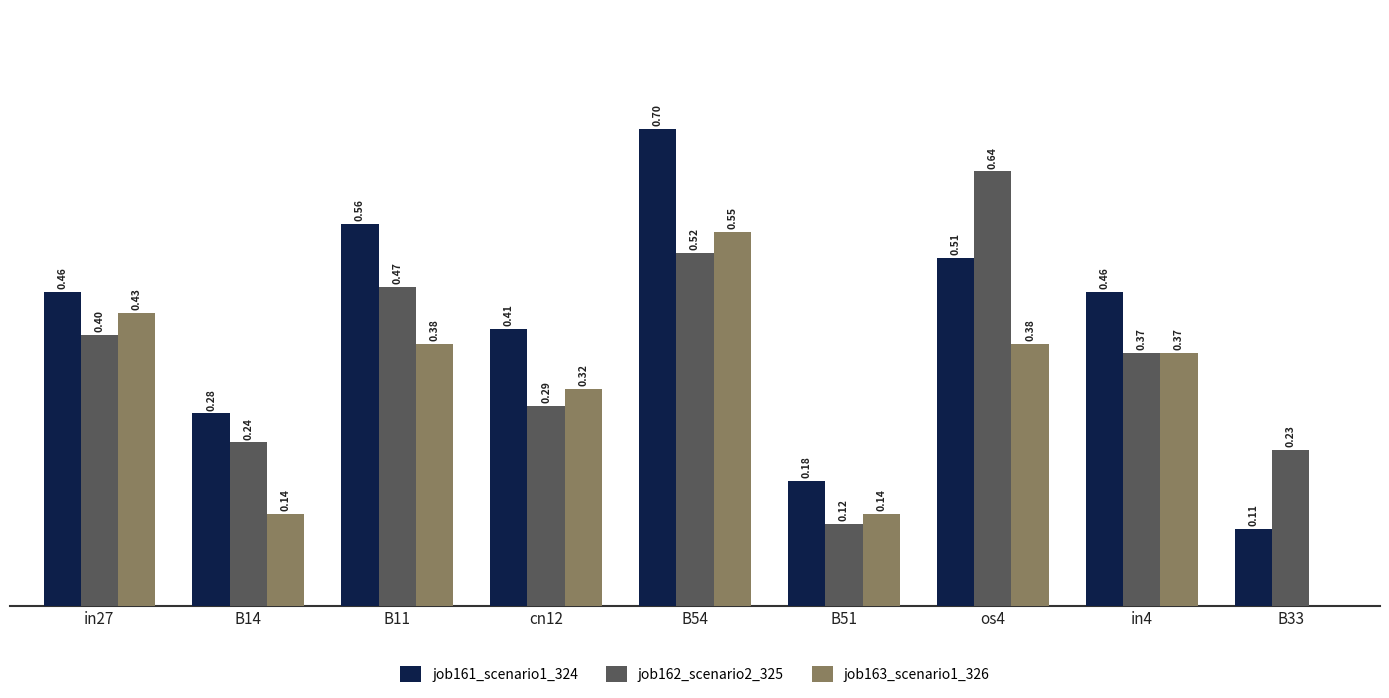

At which category is the sum across all series the highest?

B54